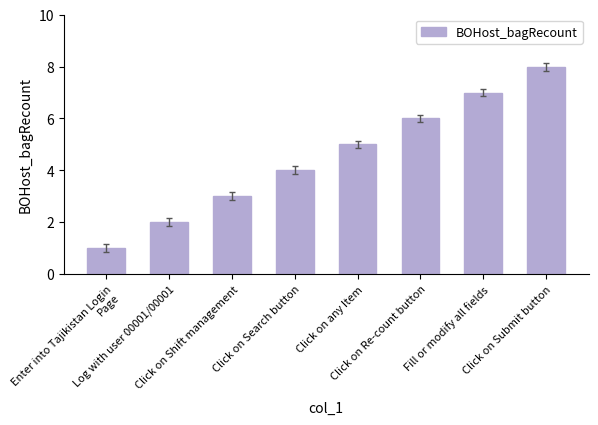

What is the sum of all values?

36